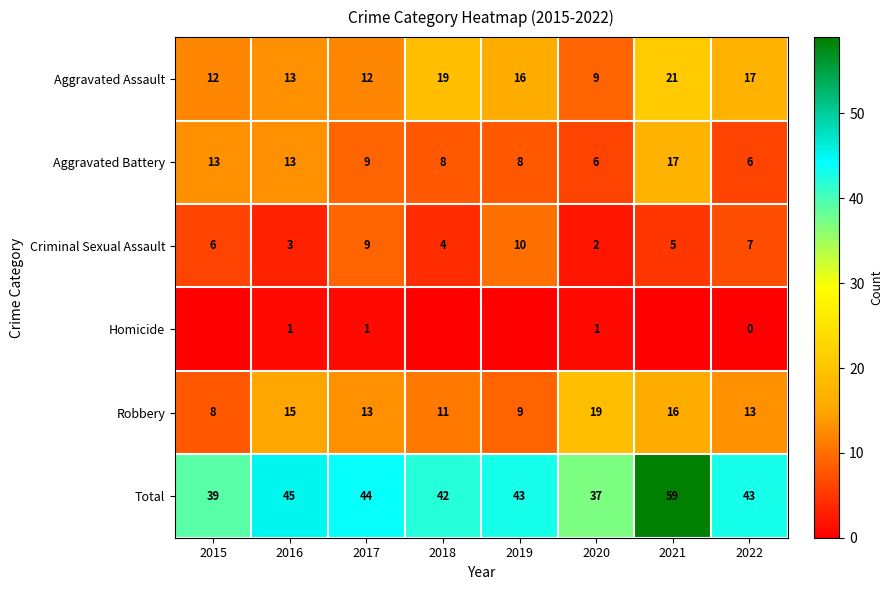

True or false: Aggravated Battery has a value of 22 at 2015.

False